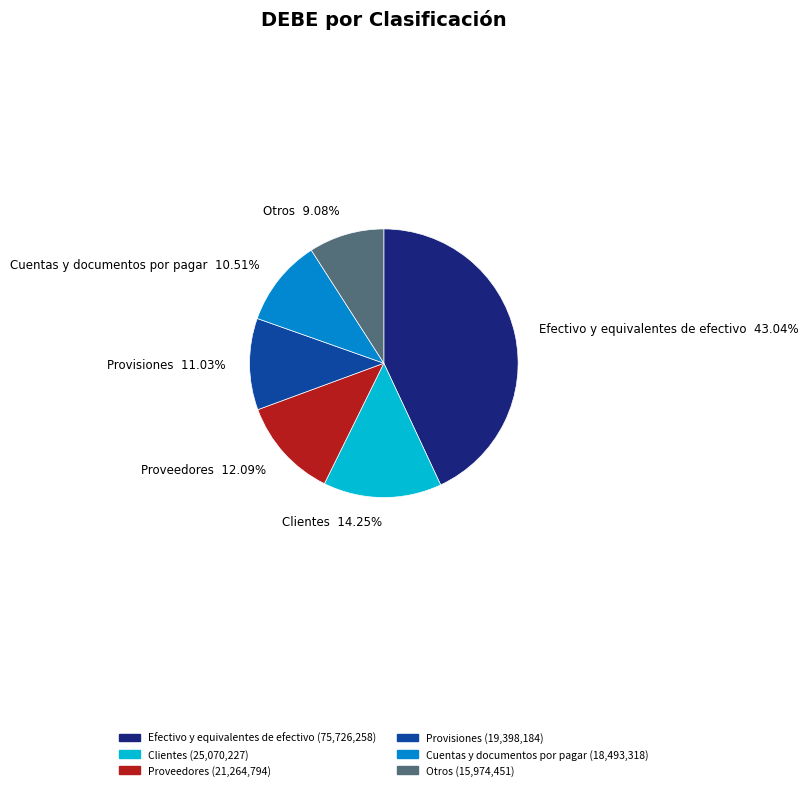

To the nearest percent, what is the average slice percentage?

17%